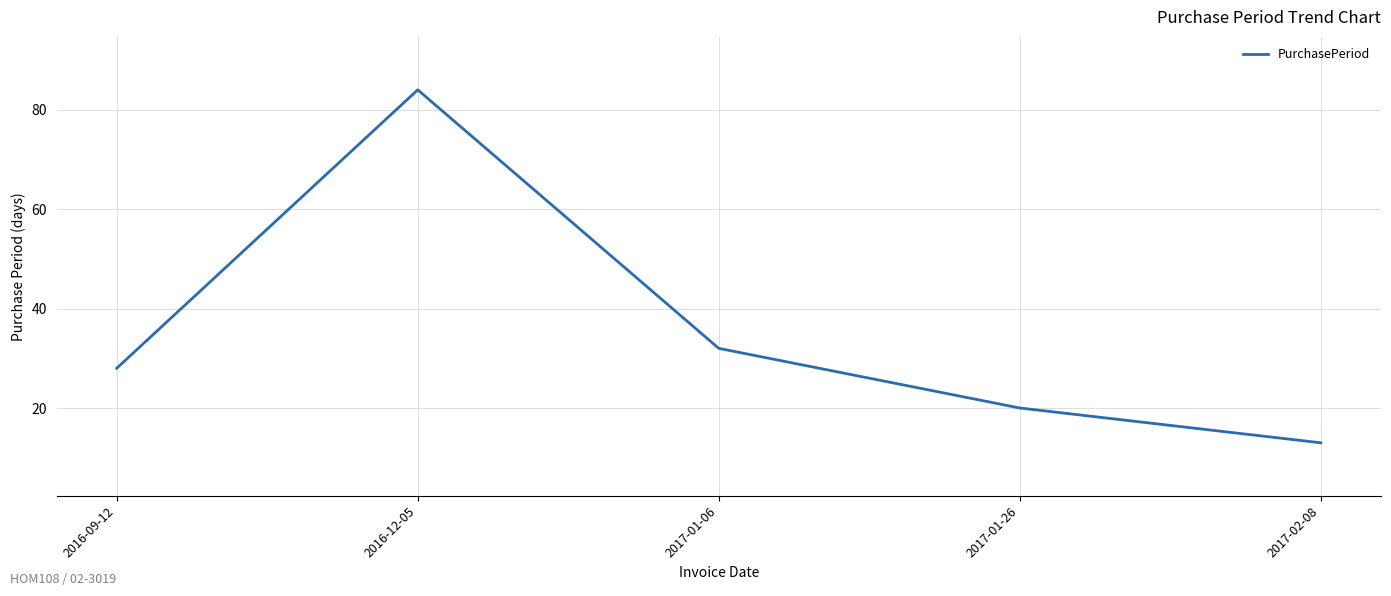

Reading left to right, transcribe all the data shown in this chart.

2016-09-12=28	2016-12-05=84	2017-01-06=32	2017-01-26=20	2017-02-08=13